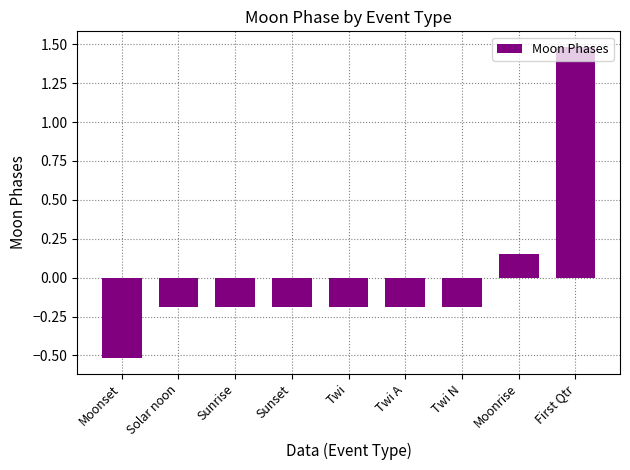

Which has a higher value, First Qtr or Twi N?

First Qtr